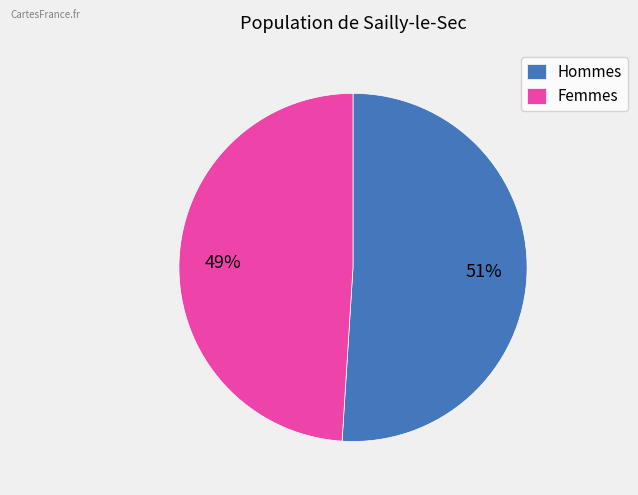

What is the largest slice in the pie chart?

Hommes